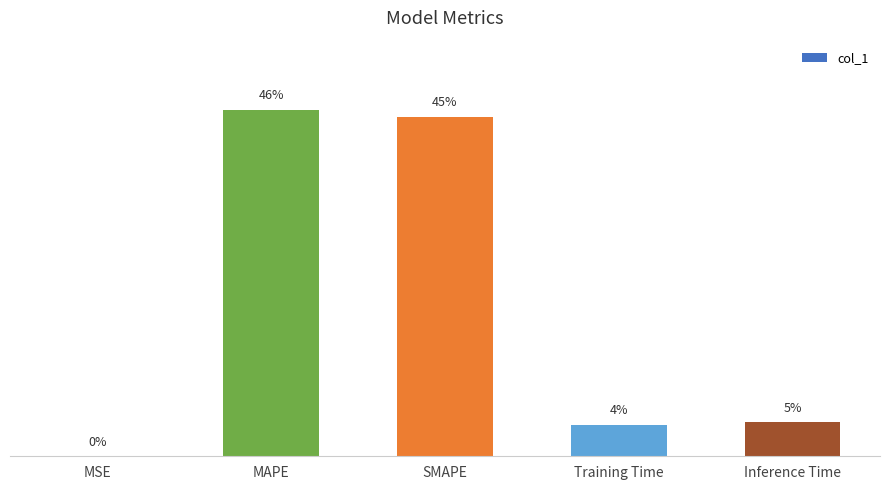

List the labels in order of value, smallest first.

MSE, Training Time, Inference Time, SMAPE, MAPE